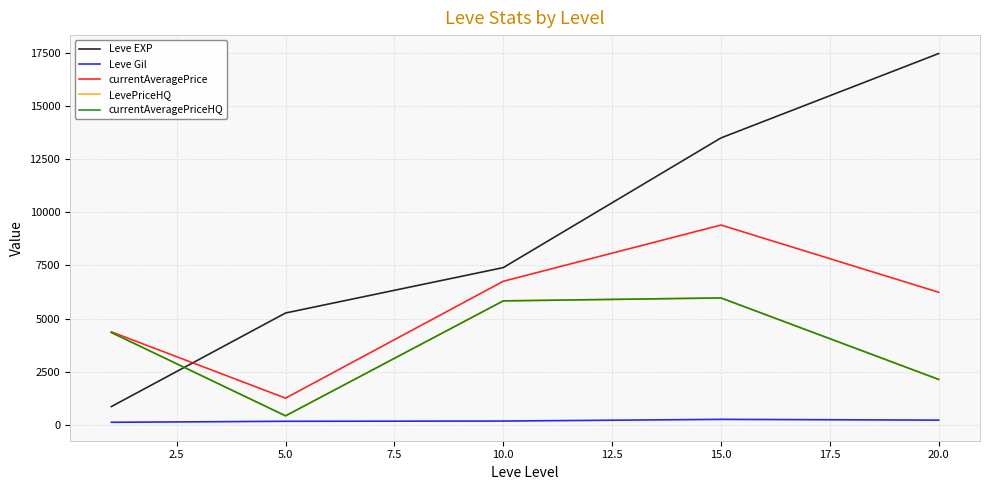

True or false: Leve Gil and LevePriceHQ cross at least once.

False